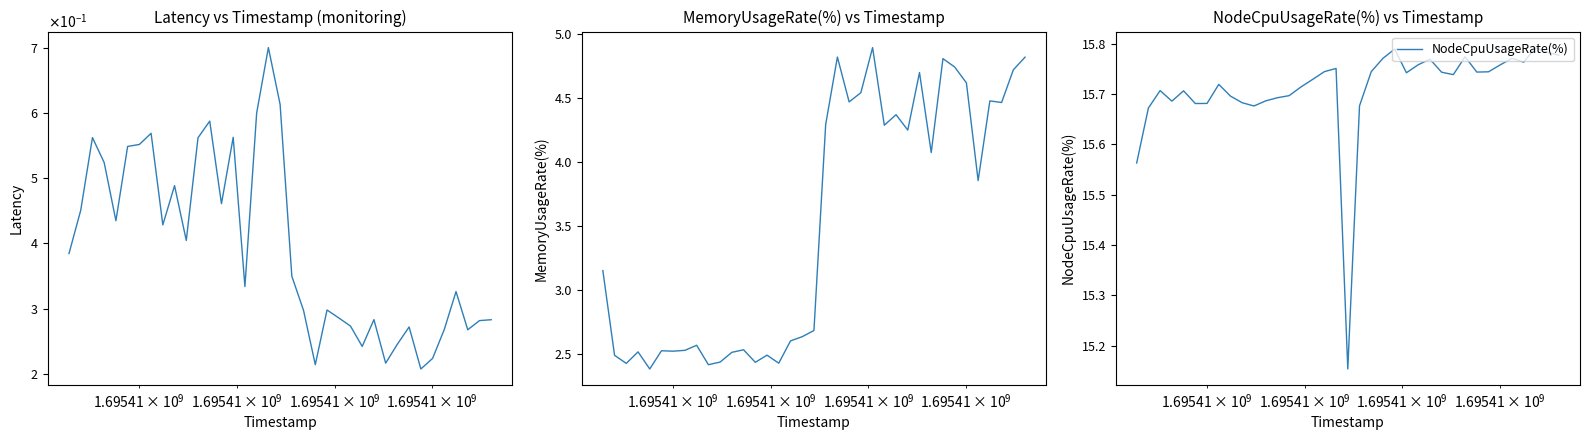

What is the sum of all Latency values?

14.6